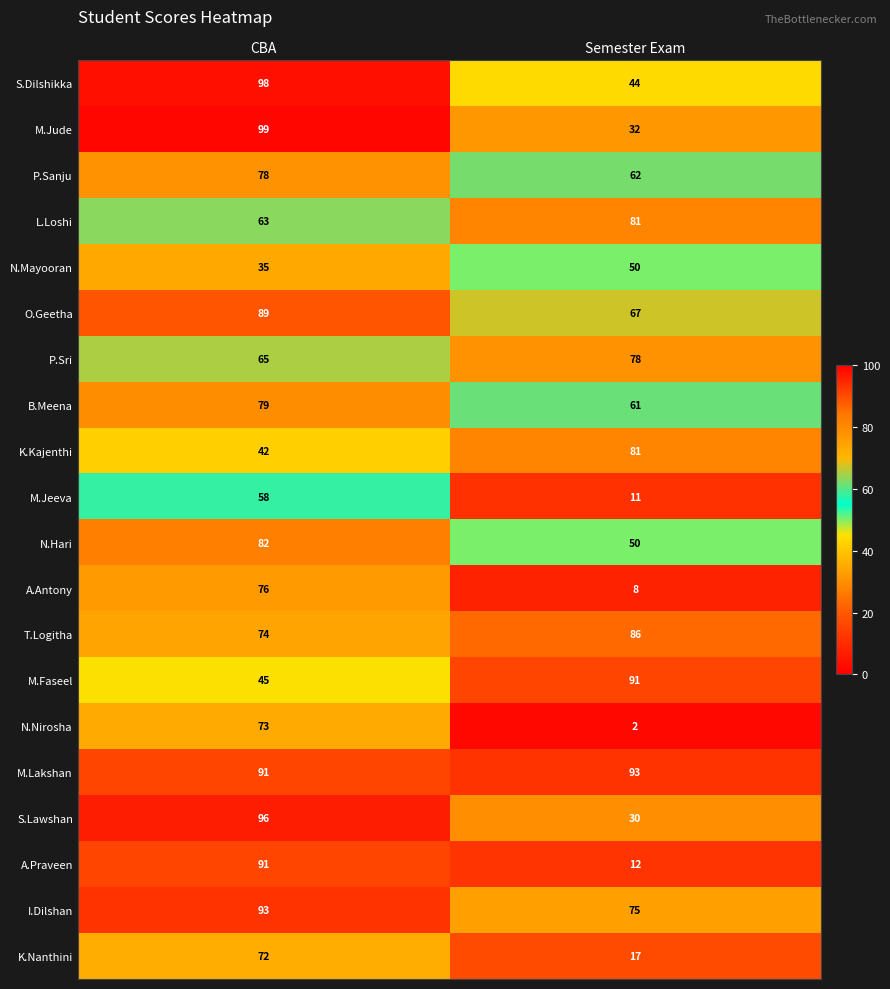

At which label is K.Kajenthi closest to 61?

CBA